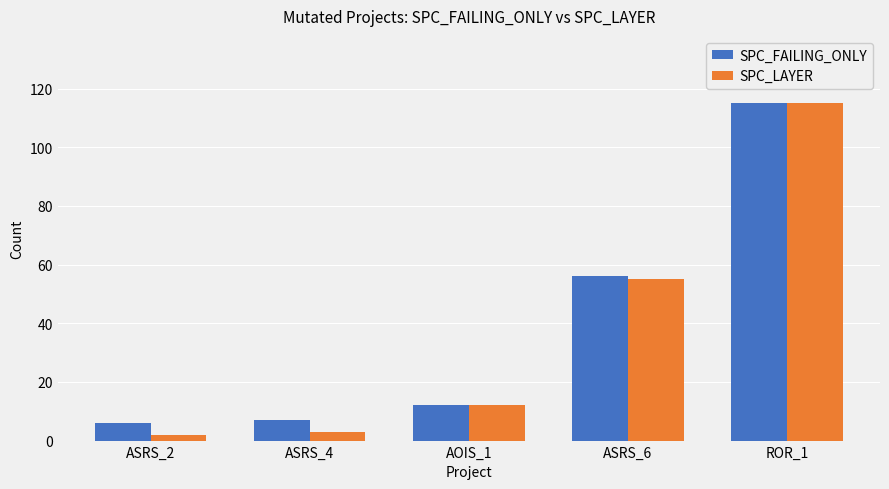

Reading left to right, extract all data points from this chart.

SPC_FAILING_ONLY: 6	7	12	56	115
SPC_LAYER: 2	3	12	55	115